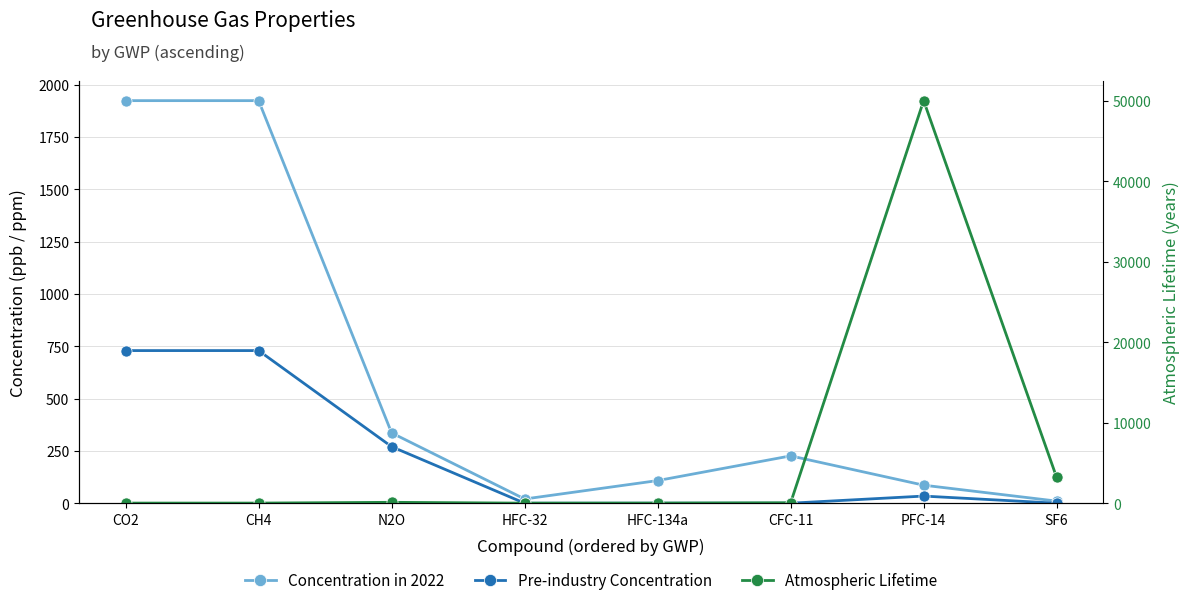

What is the difference between the highest and lowest values at HFC-32?

20.0